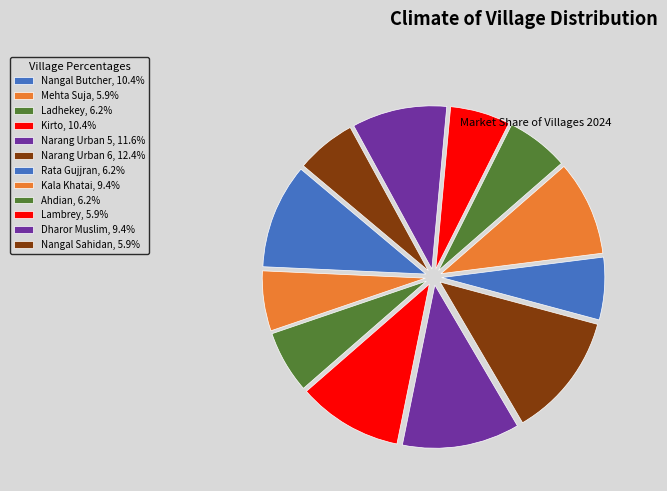

Does any single category account for the majority?

No